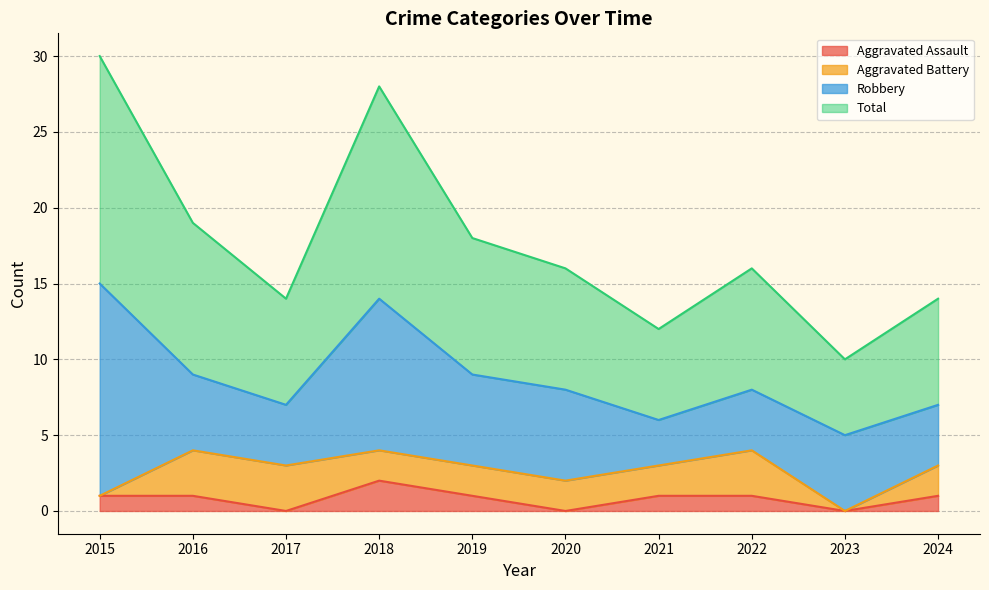

True or false: Total and Aggravated Assault cross at least once.

False